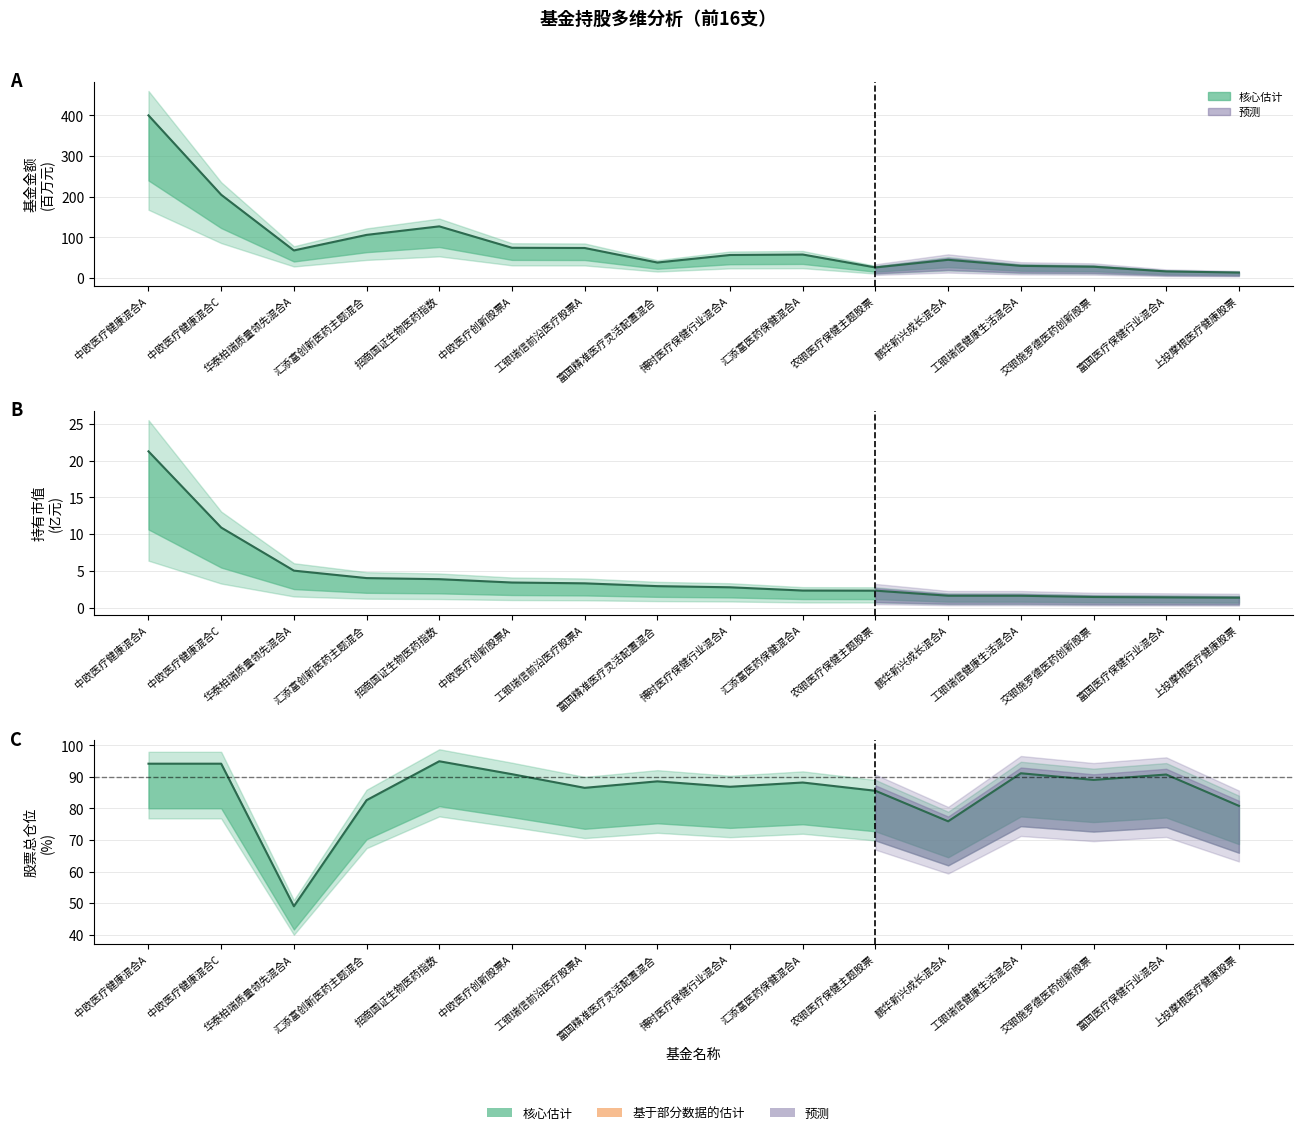

What is the sum of all 基金金额 values?

1366.0